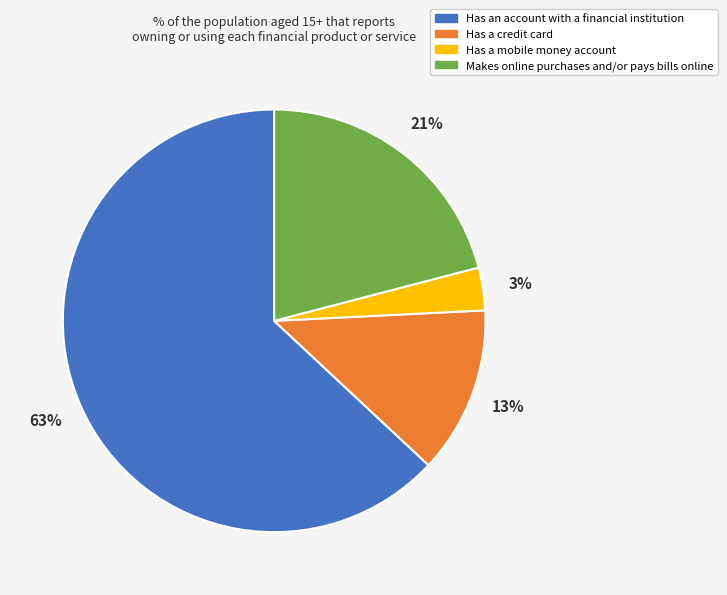

What percentage is the Makes online purchases and/or pays bills online slice, to the nearest percent?

21%